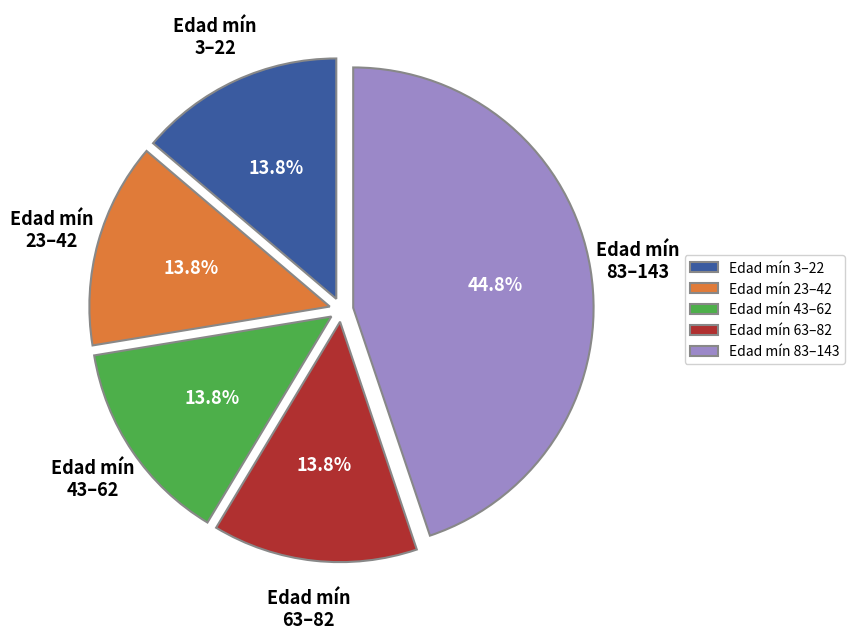

To the nearest percent, what is the difference between the largest and smallest slice percentages?

31%